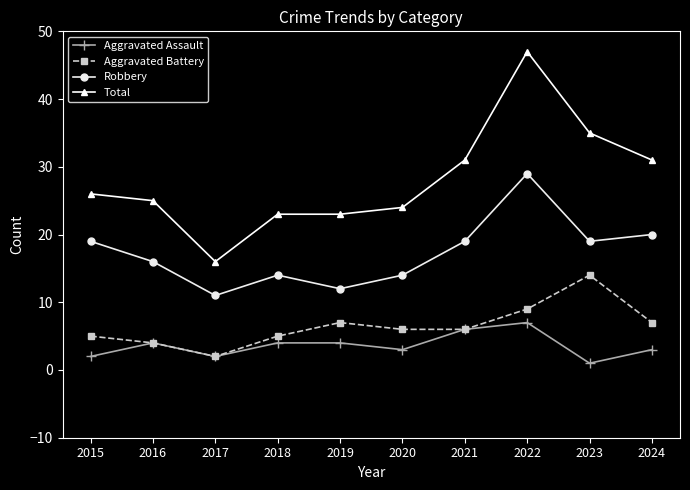

Between 2015 and 2018, which series saw the biggest shift?

Robbery